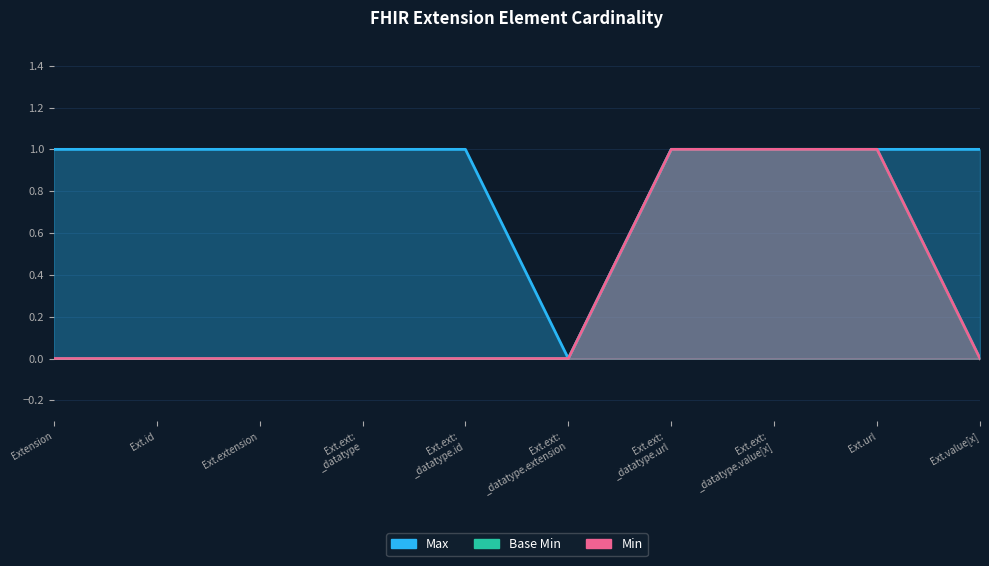

Which series changed the most between Ext.ext: _datatype.extension and Ext.value[x]?

Max